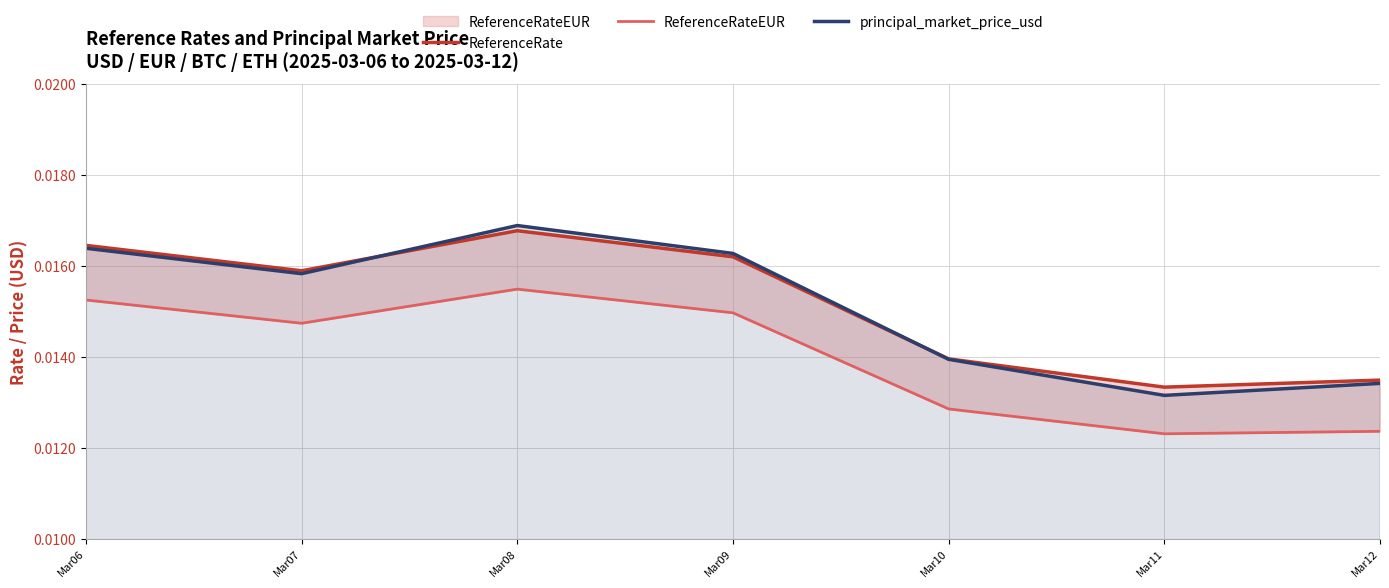

True or false: principal_market_price_usd and ReferenceRateEUR cross at least once.

False